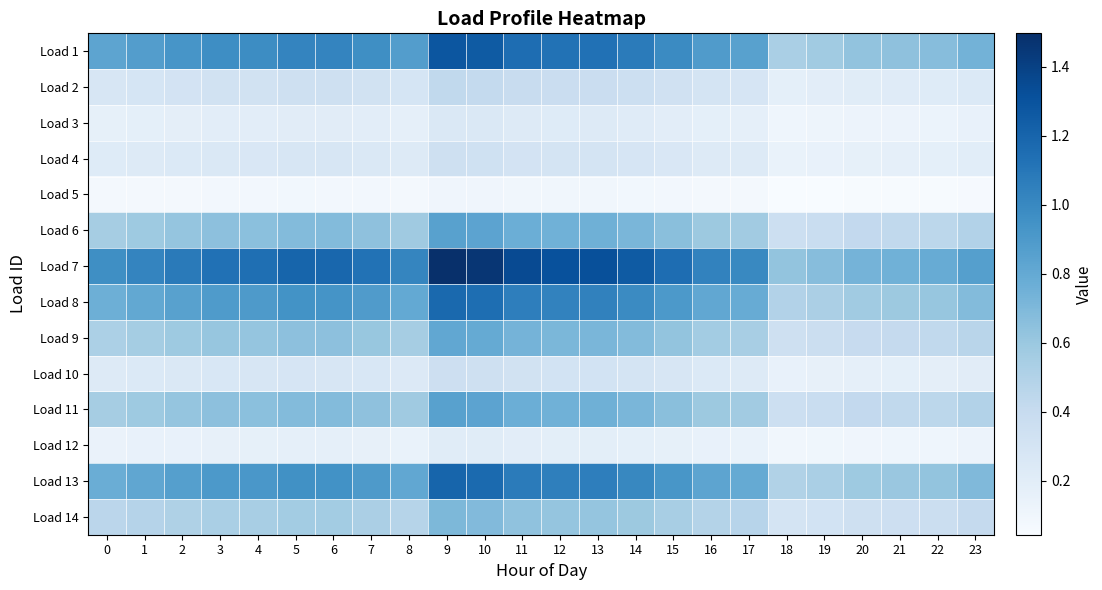

At which category is the sum across all series the highest?

9